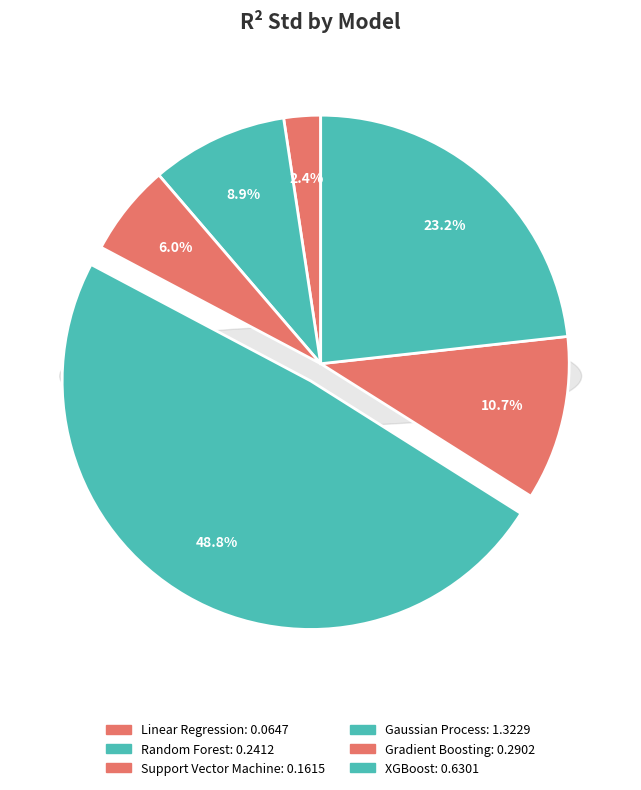

Does Gradient Boosting represent more than half of the total?

No